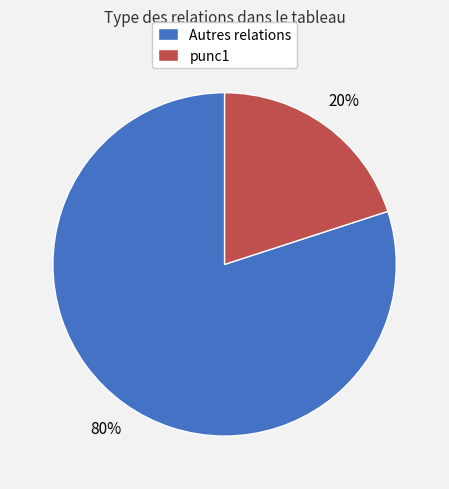

To the nearest percent, what is the difference between the largest and smallest slice percentages?

60%